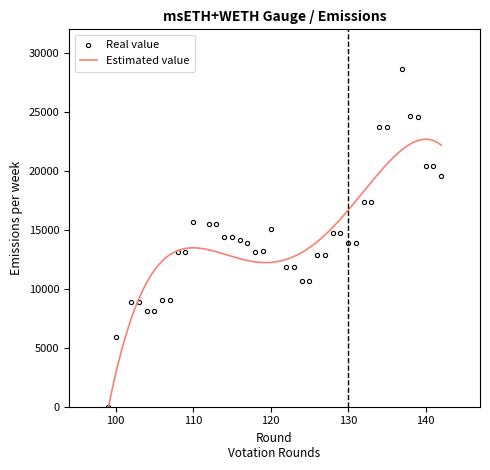

At which category does the chart reach its peak across all series?

137